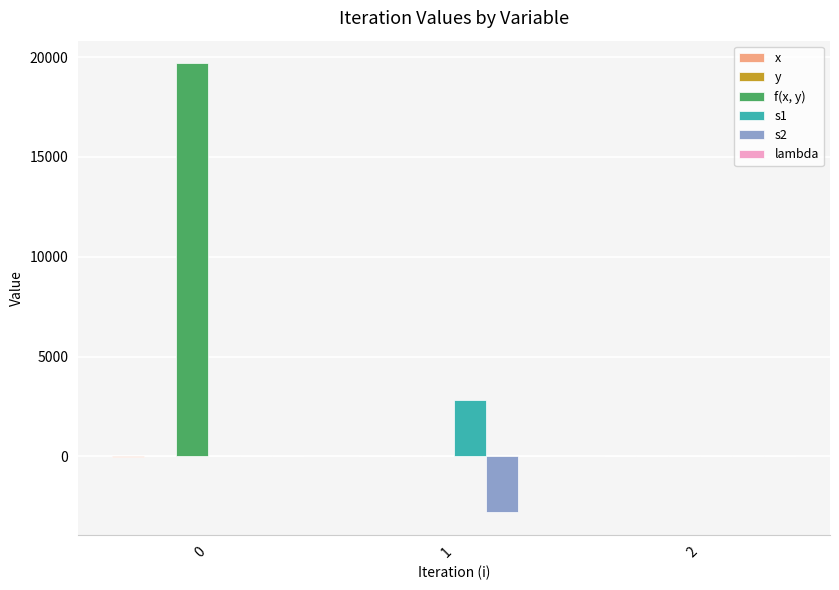

The s2 series shows -2800.0 at 1. True or false?

True